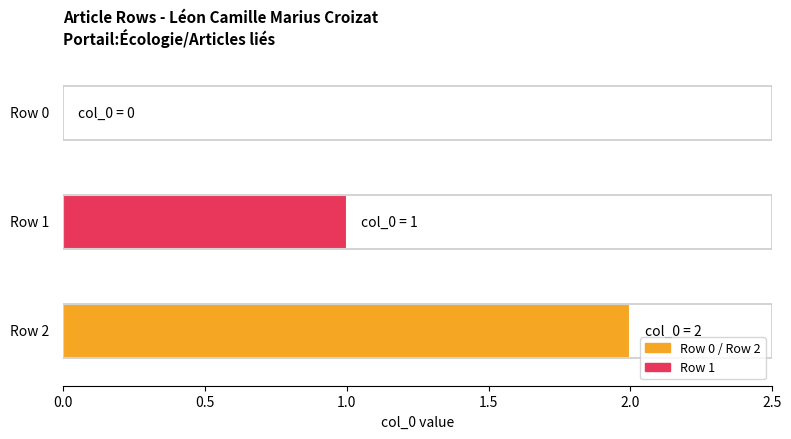

What is the change in value from Léon_Camille_Marius_Croizat (row 0) to Léon_Camille_Marius_Croizat (row 1)?

+1